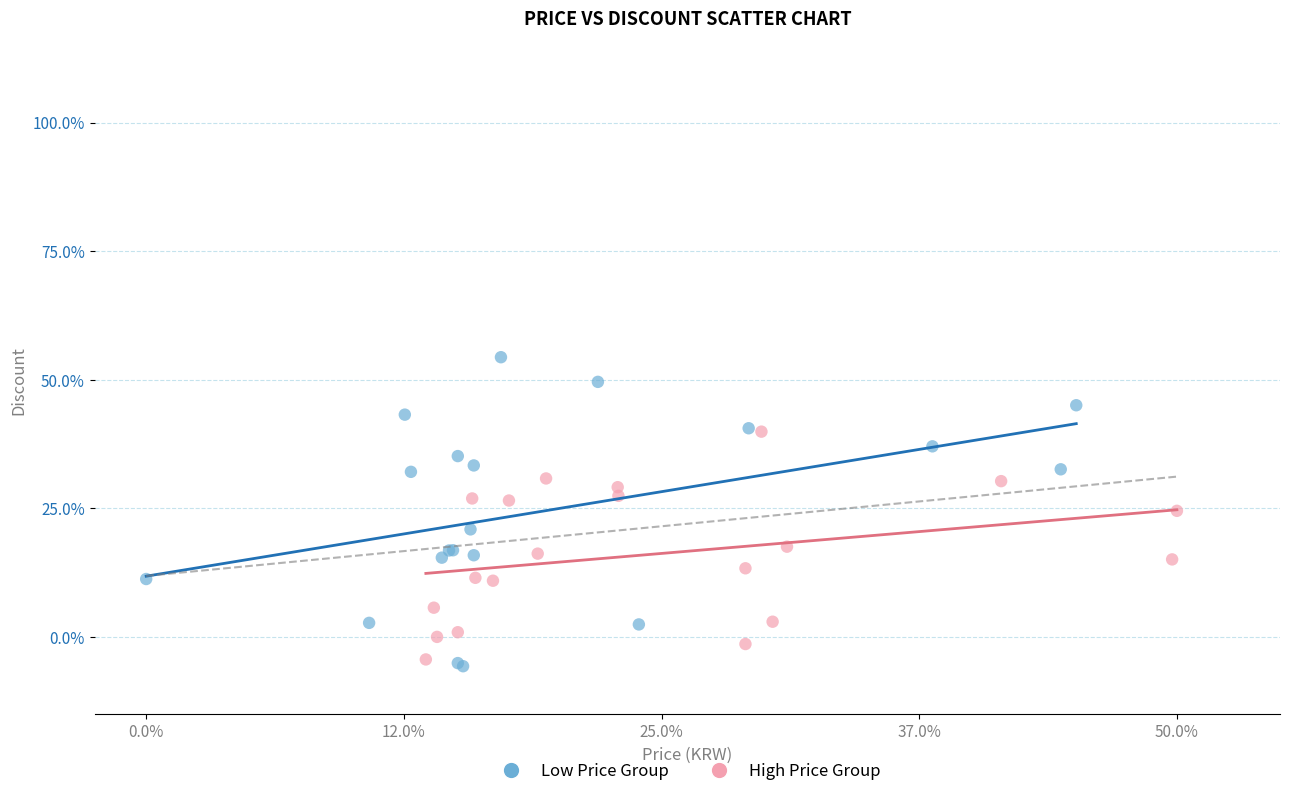

What are all the series names shown in the legend?

Low Price Group, High Price Group